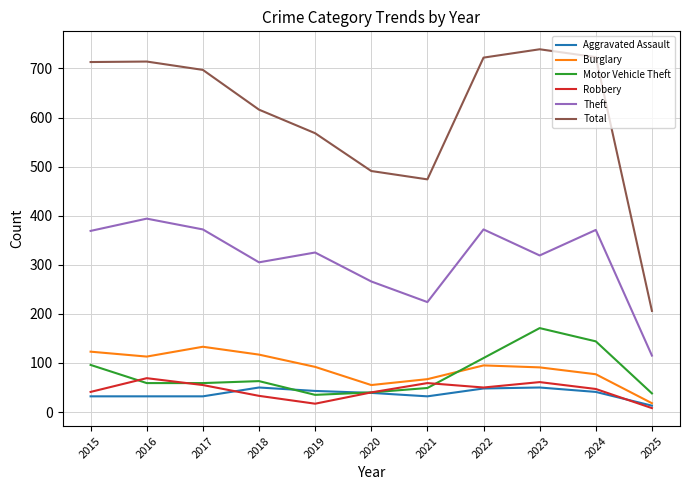

Which series has the largest total across all categories?

Total